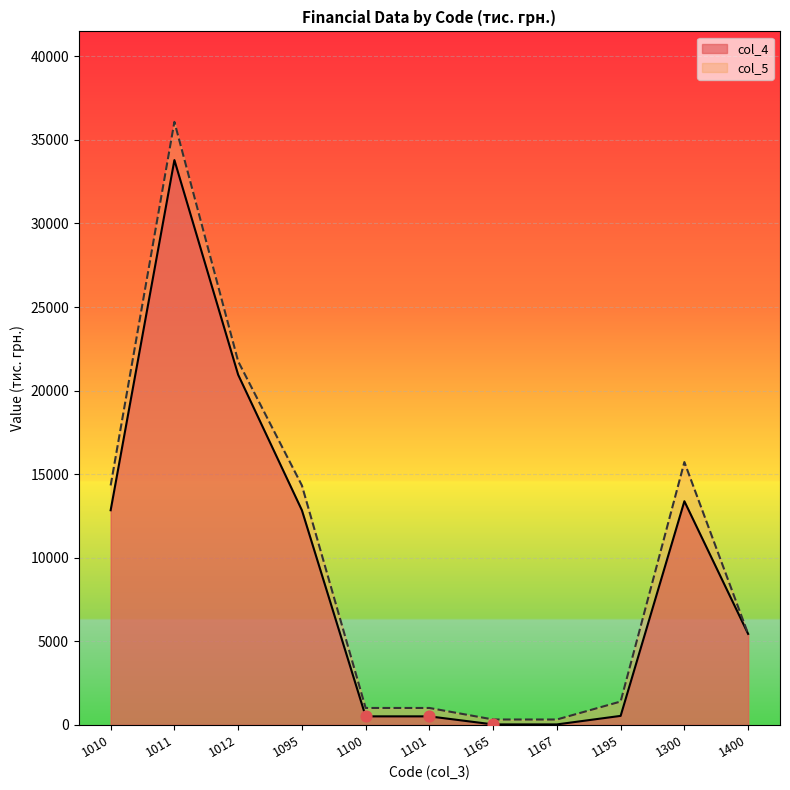

At which category is the sum across all series the highest?

1011